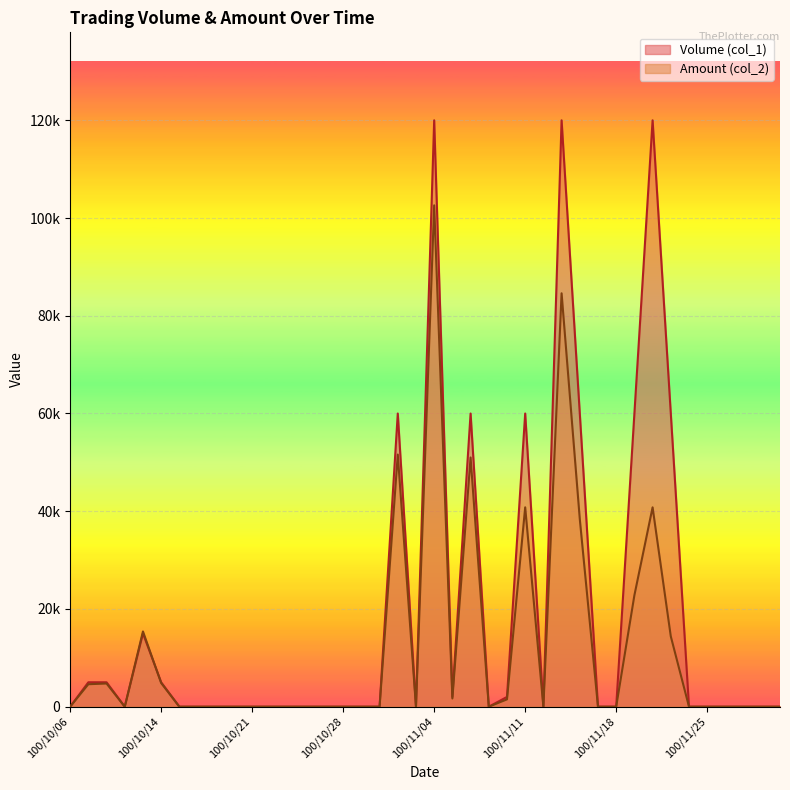

Reading left to right, transcribe all the data shown in this chart.

Volume (col_1): 0	5000	5000	0	15000	5000	0	0	0	0	0	0	0	0	0	0	0	0	60000	0	120000	2000	60000	0	2000	60000	0	120000	60000	0	0	60000	120000	60000	0	0	0	0	0	0
Amount (col_2): 0	4600	4750	0	15400	4850	0	0	0	0	0	0	0	0	0	0	0	0	51600	0	102600	1680	51000	0	1500	40800	0	84600	38400	0	0	22800	40800	14400	0	0	0	0	0	0